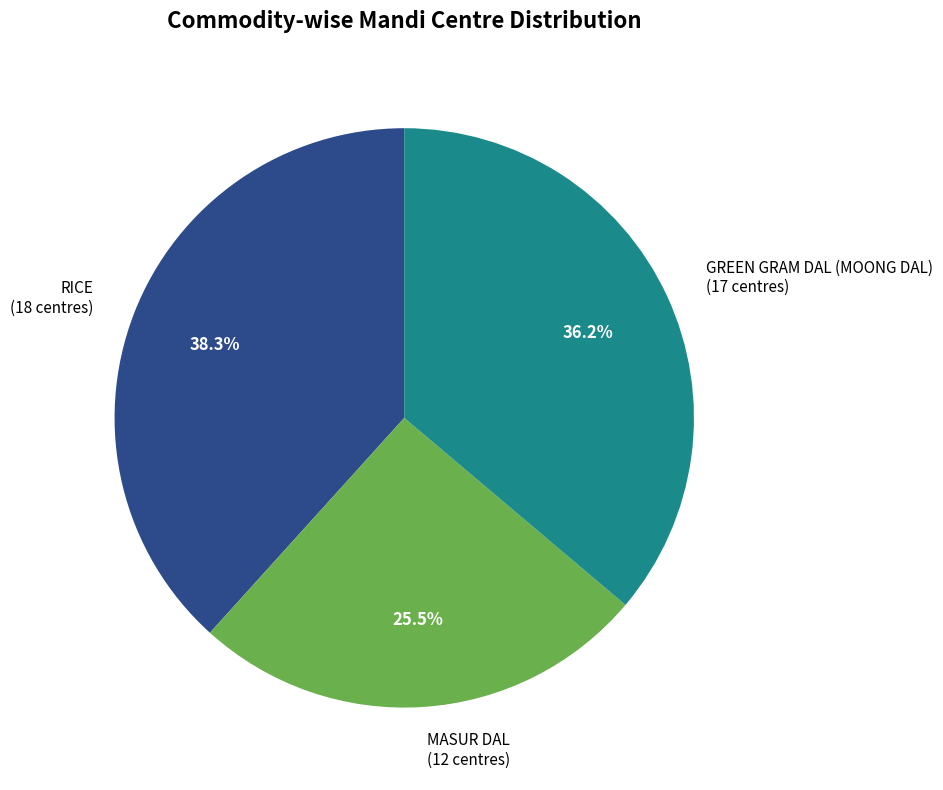

To the nearest percent, what is the difference between the MASUR DAL and GREEN GRAM DAL (MOONG DAL) slice percentages?

11%